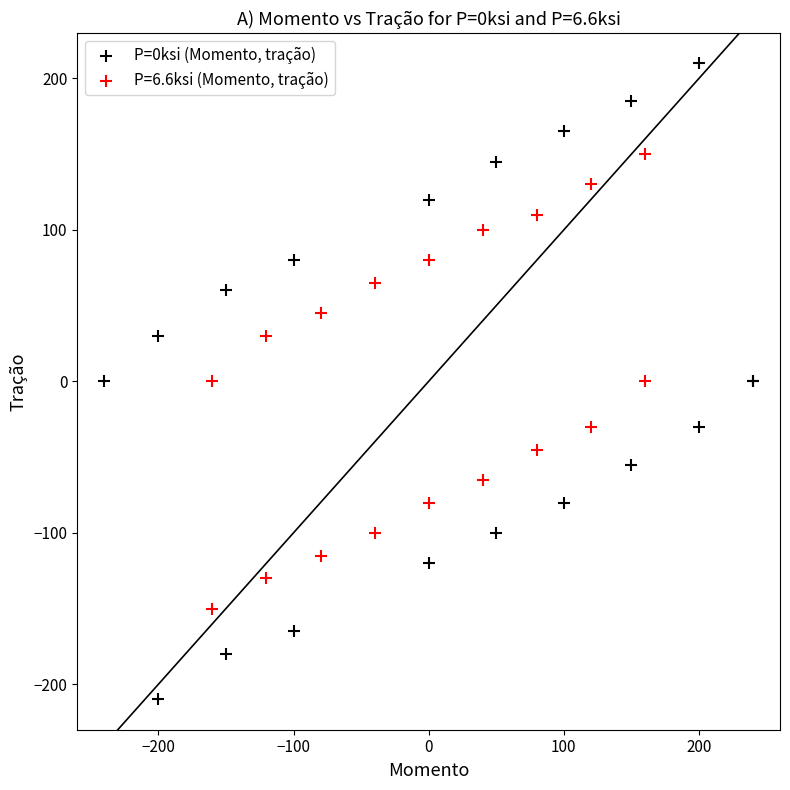

Which series contains the lowest Y value?

P=0ksi (Momento, tração)